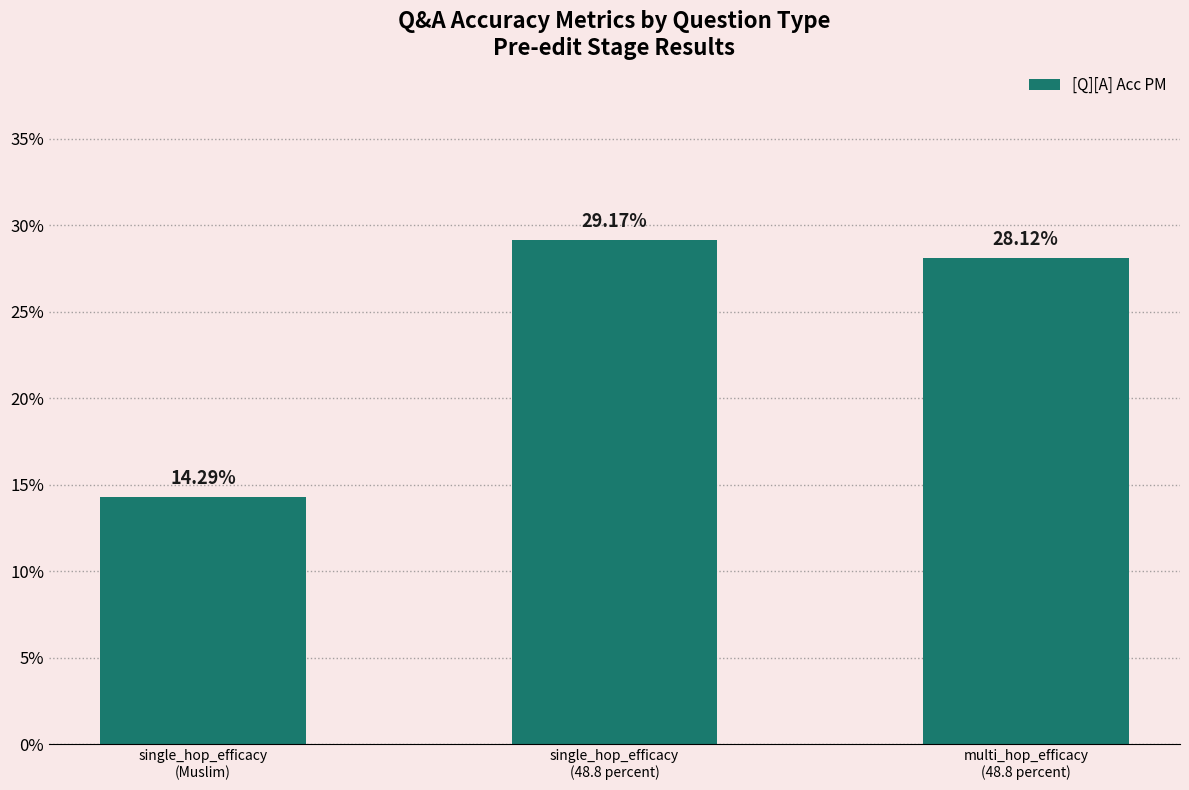

What position from the left is multi_hop_efficacy
(48.8 percent)?

3